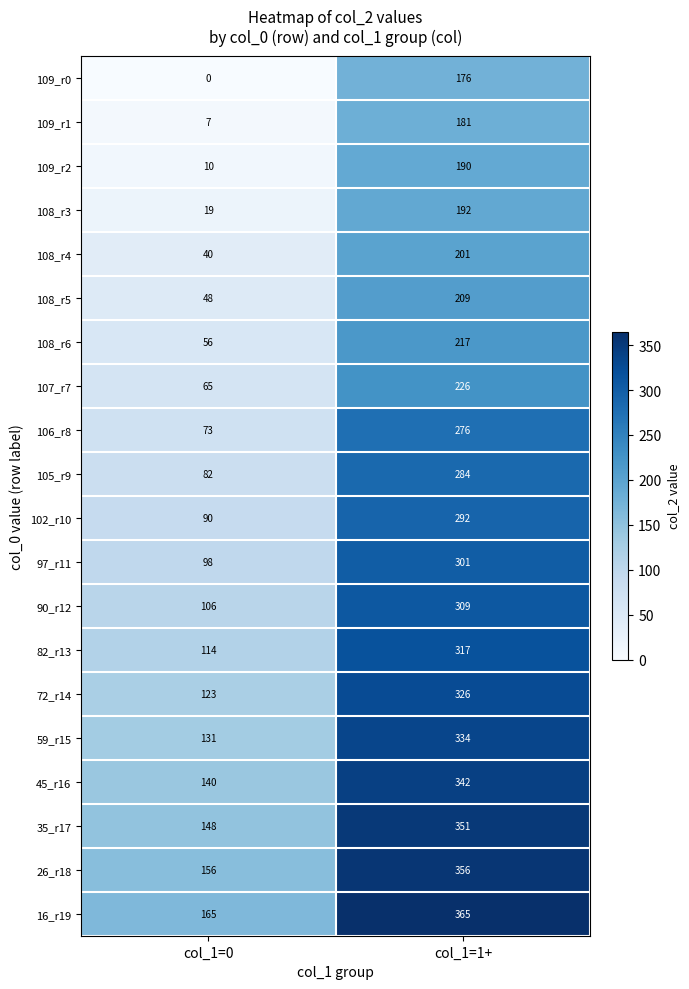

At which category is the sum across all series the highest?

col_1=1+